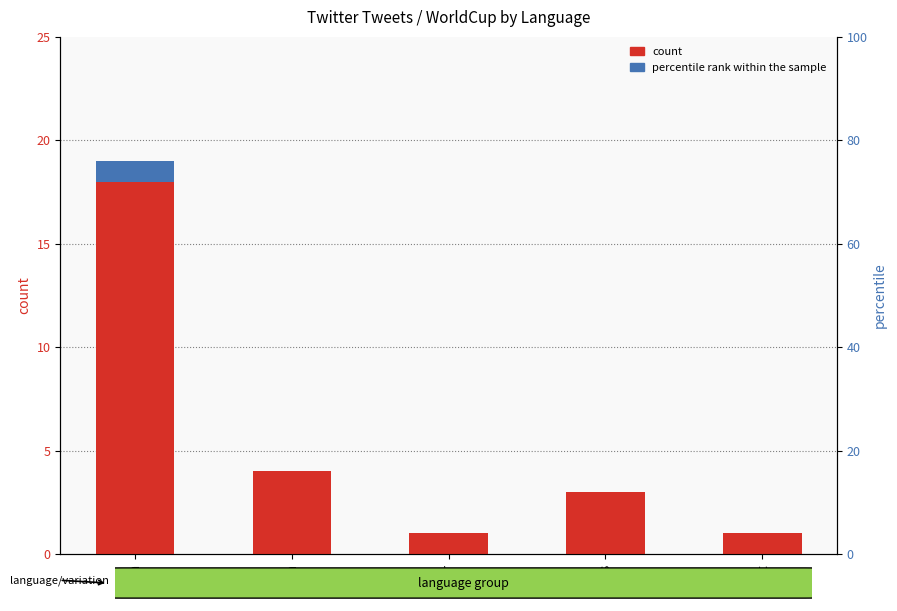

What is the label of the 1st bar from the right?

ht